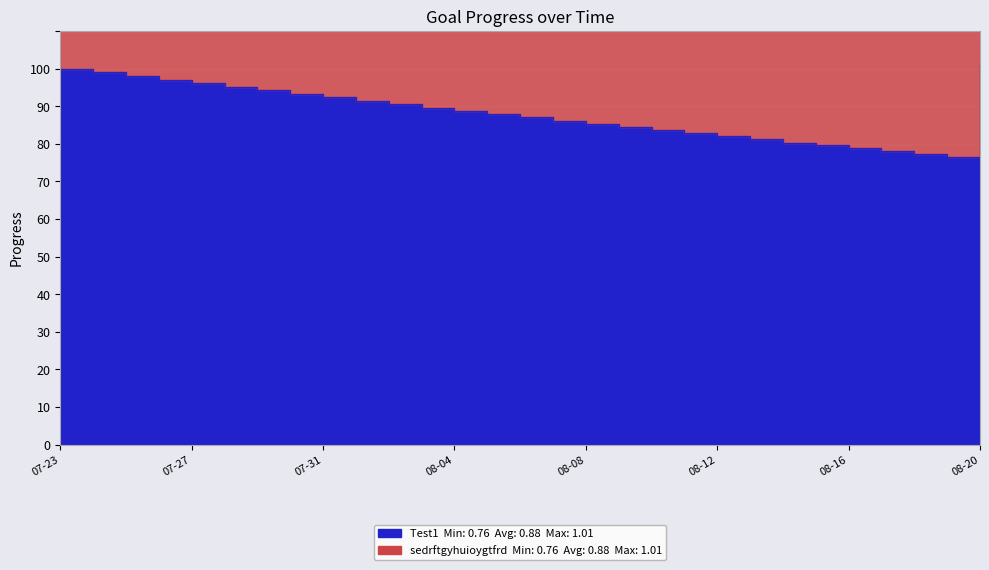

List the labels in order of Test1 value, smallest first.

2025-08-19, 2025-08-18, 2025-08-17, 2025-08-16, 2025-08-15, 2025-08-14, 2025-08-13, 2025-08-12, 2025-08-11, 2025-08-10, 2025-08-09, 2025-08-08, 2025-08-07, 2025-08-06, 2025-08-05, 2025-08-04, 2025-08-03, 2025-08-02, 2025-08-01, 2025-07-31, 2025-07-30, 2025-07-29, 2025-07-28, 2025-07-27, 2025-07-26, 2025-07-25, 2025-07-24, 2025-07-23, 2025-08-20